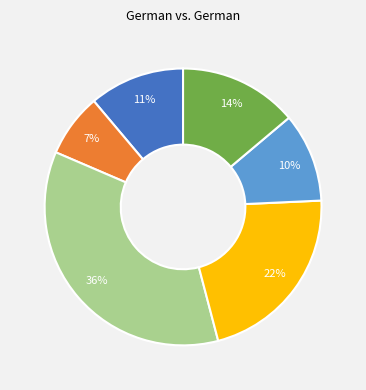

To the nearest percent, what is the average slice percentage?

17%